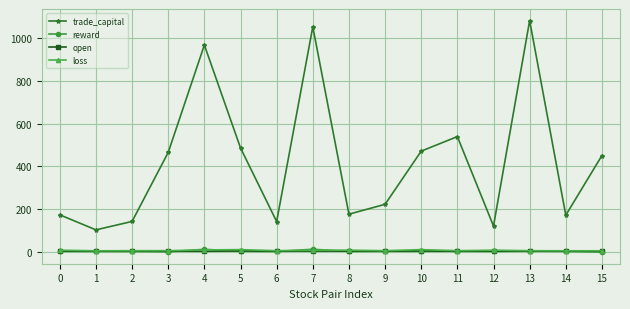

Is the value of trade_capital at 10 greater than the value of loss at 13?

Yes